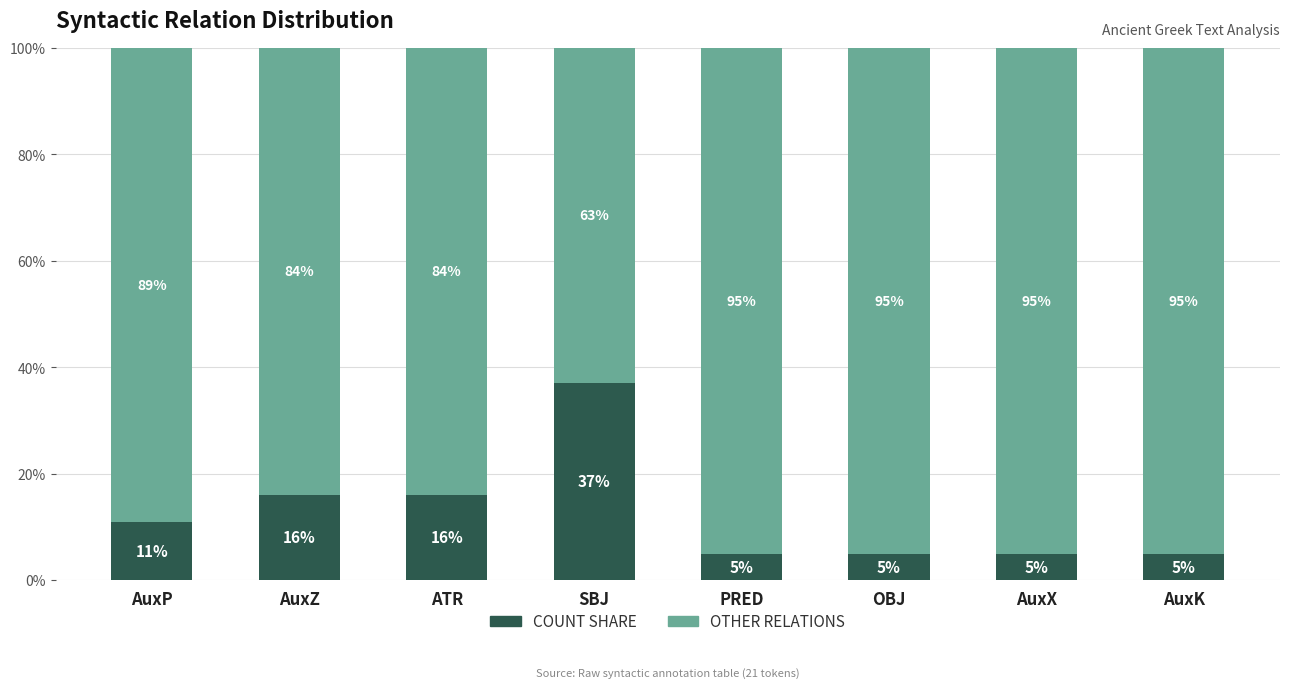

The value of COUNT SHARE at AuxP is 5. True or false?

False